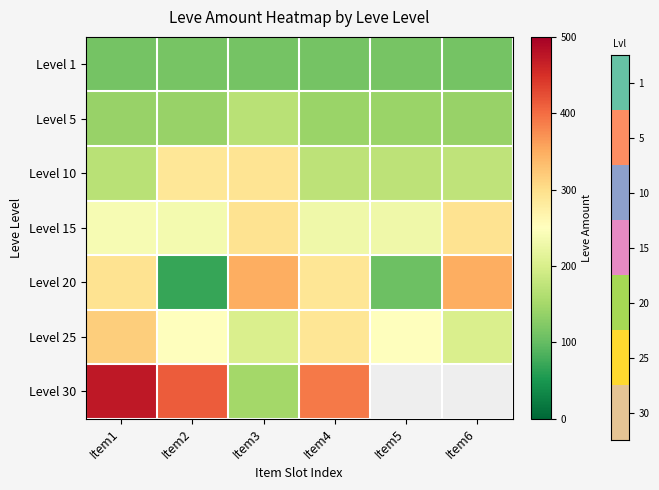

Which series has the largest range (max minus min)?

Level 30